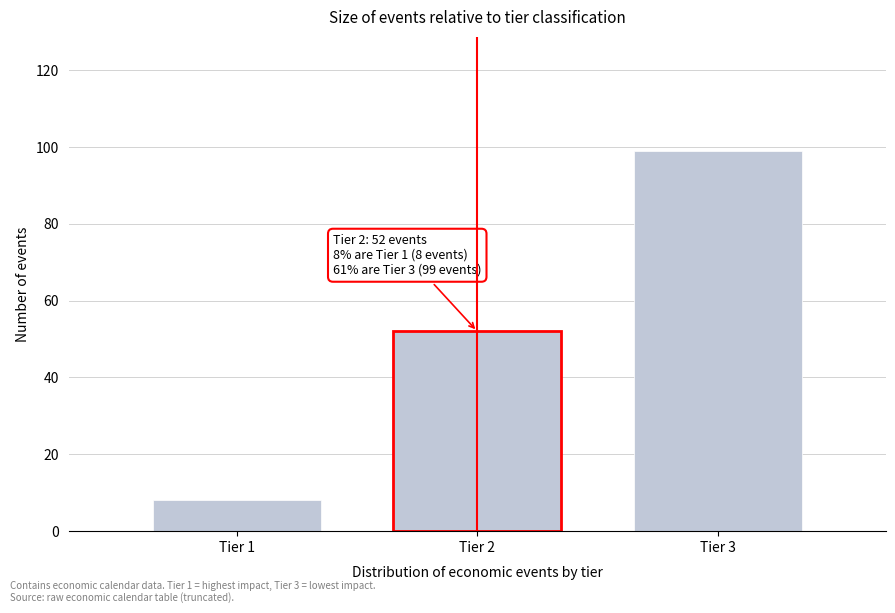

Reading left to right, extract all data points from this chart.

Tier 1=8	Tier 2=52	Tier 3=99